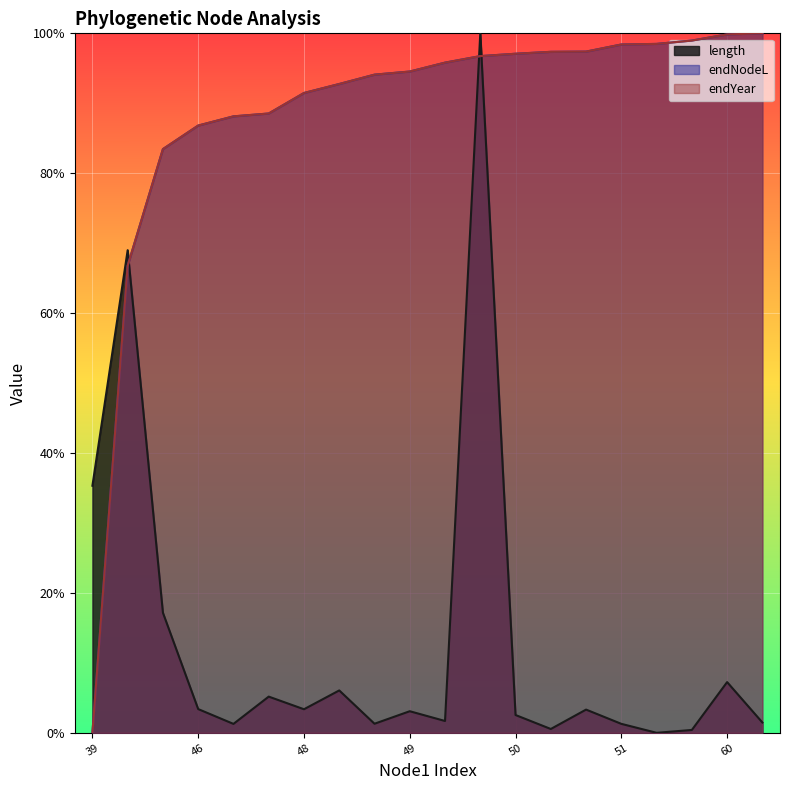

True or false: length and endNodeL intersect in this chart.

True